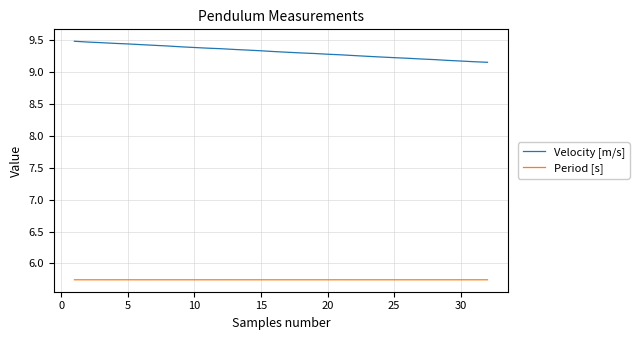

List the series in order of their peak value, highest first.

Velocity [m/s], Period [s]